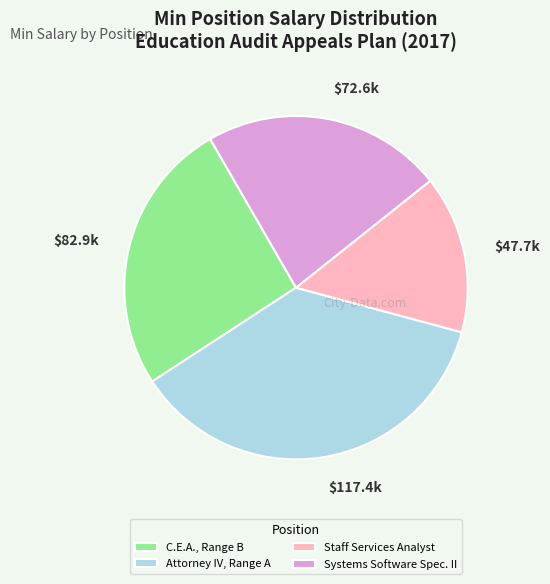

Does any single category account for the majority?

No